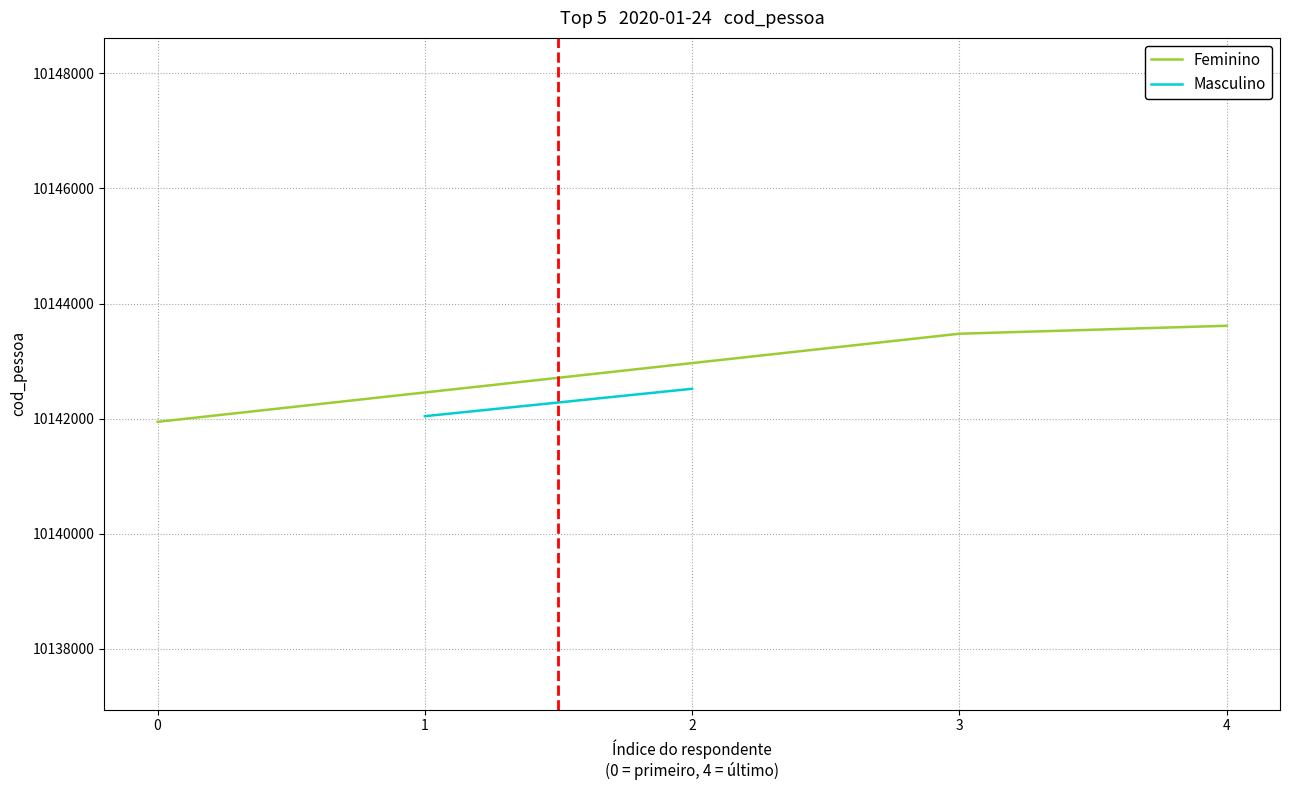

Does the chart display data point markers on the line(s)?

No